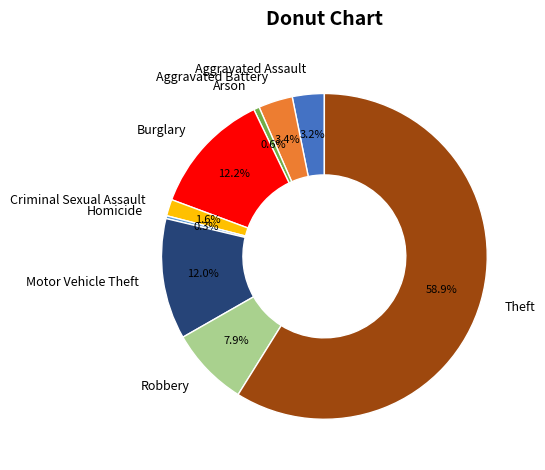

Does any single category account for the majority?

Yes